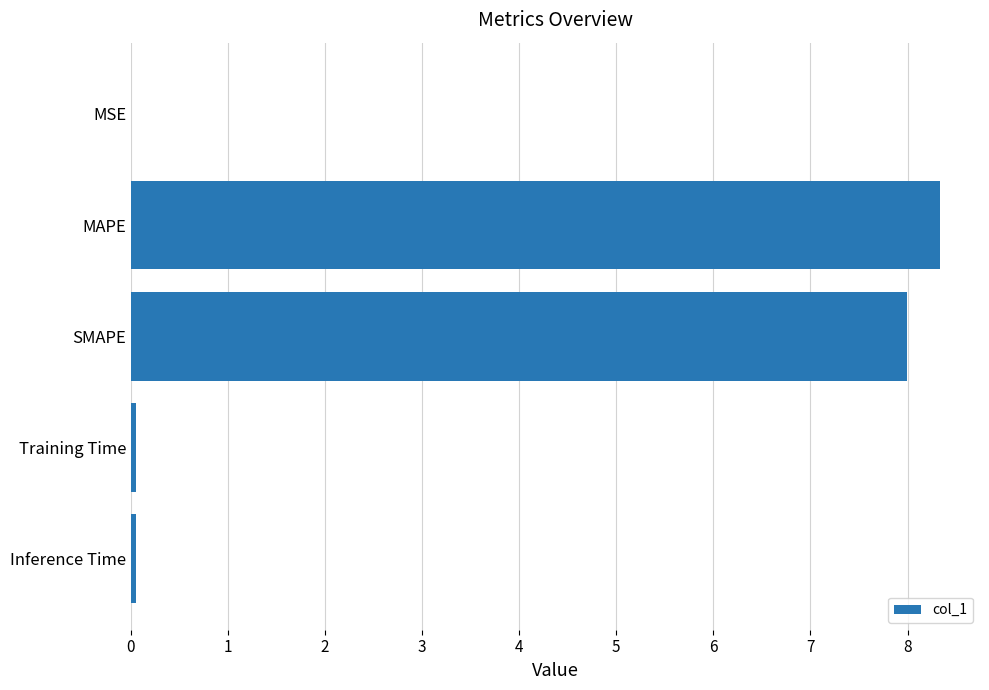

True or false: the data shows 8.3 at MAPE.

True